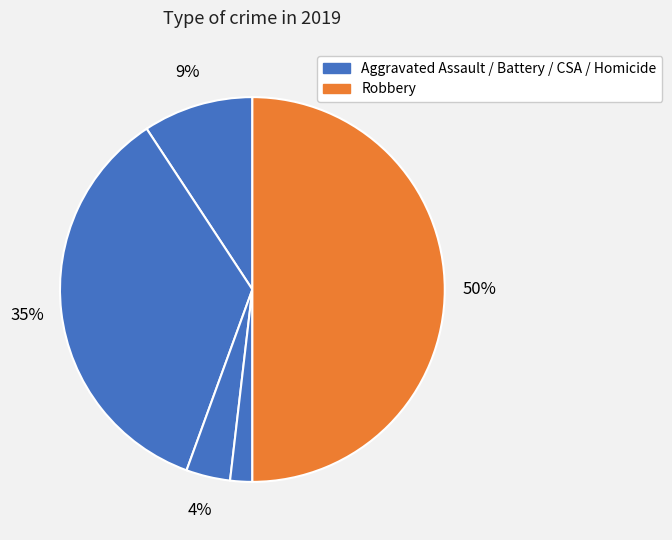

How many slices are in this pie chart?

5